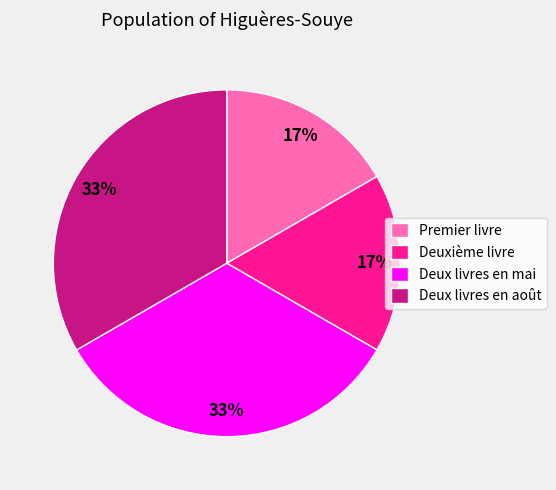

Which has a higher value, Premier livre or Deux livres en mai?

Deux livres en mai